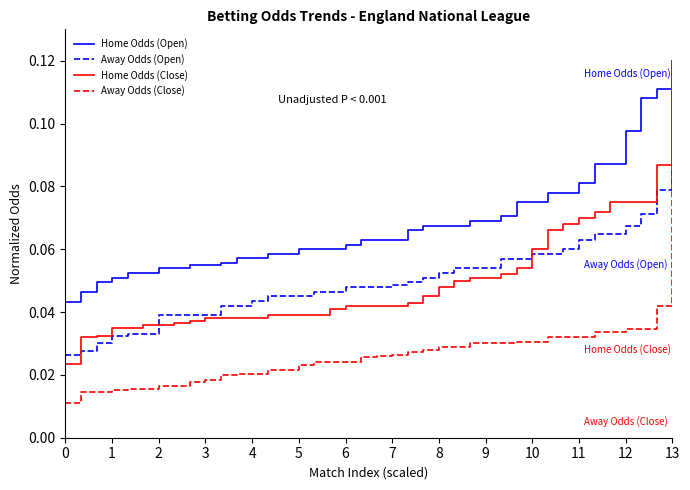

Which series has the widest spread of values?

Away Odds (Close)